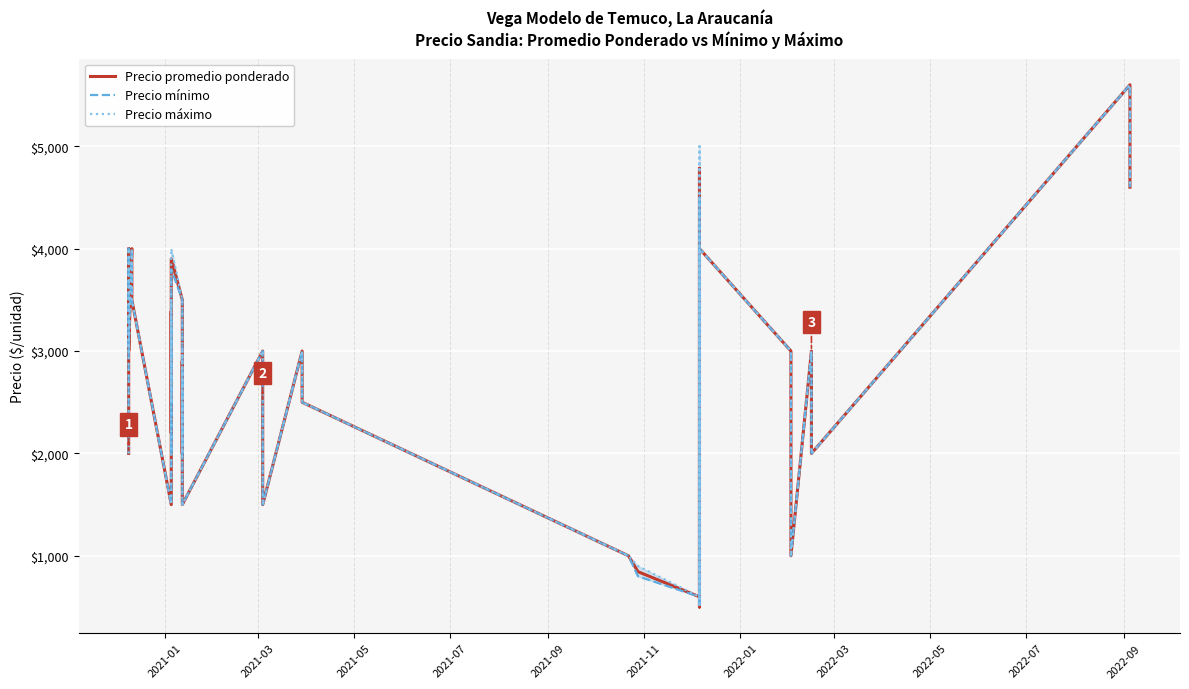

Is the value of Precio máximo at 2021-01 greater than the value of Precio mínimo at 2022-09?

No